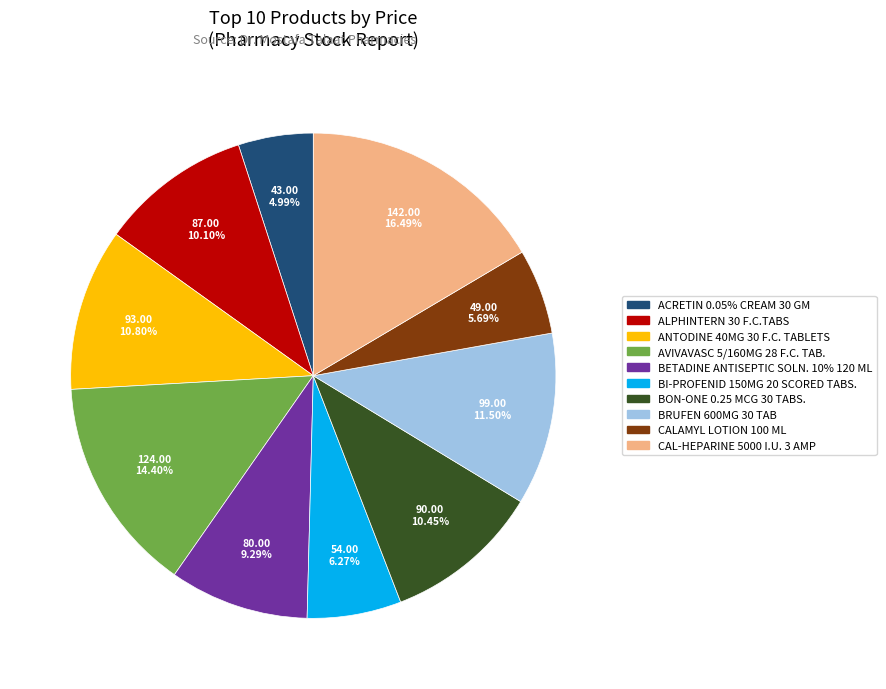

Do ACRETIN 0.05% CREAM 30 GM and BI-PROFENID 150MG 20 SCORED TABS. together represent more than half of the pie?

No